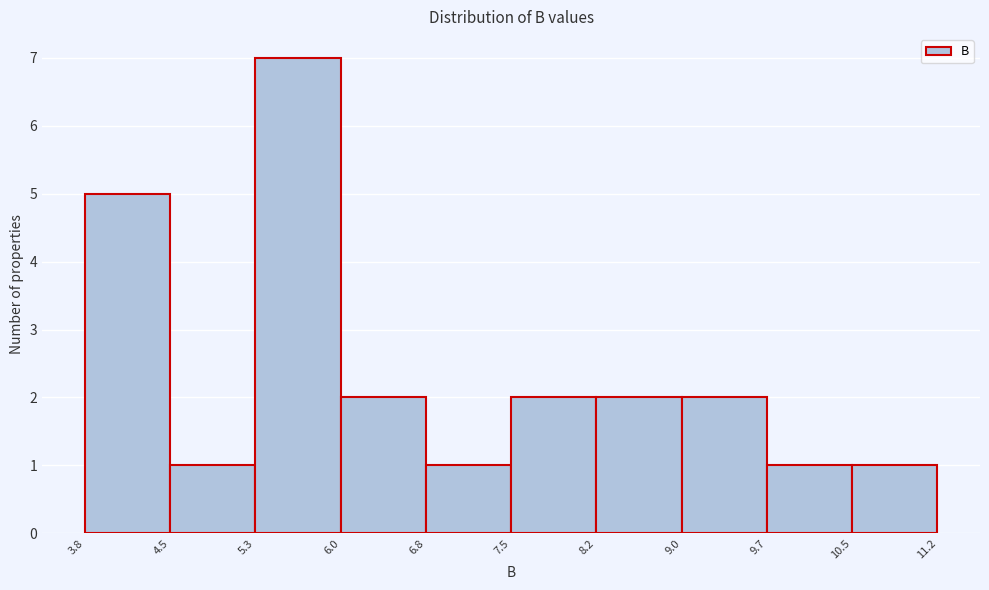

Over which range of the x-axis is the bar tallest?

5.3 to 6.0